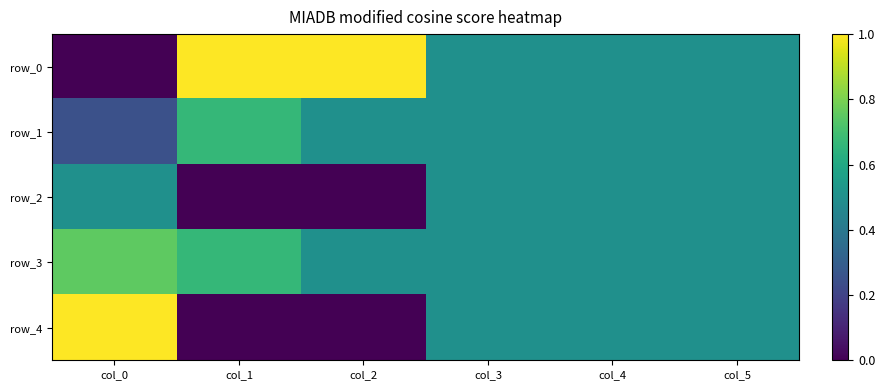

At how many categories does at least one series exceed 0?

6